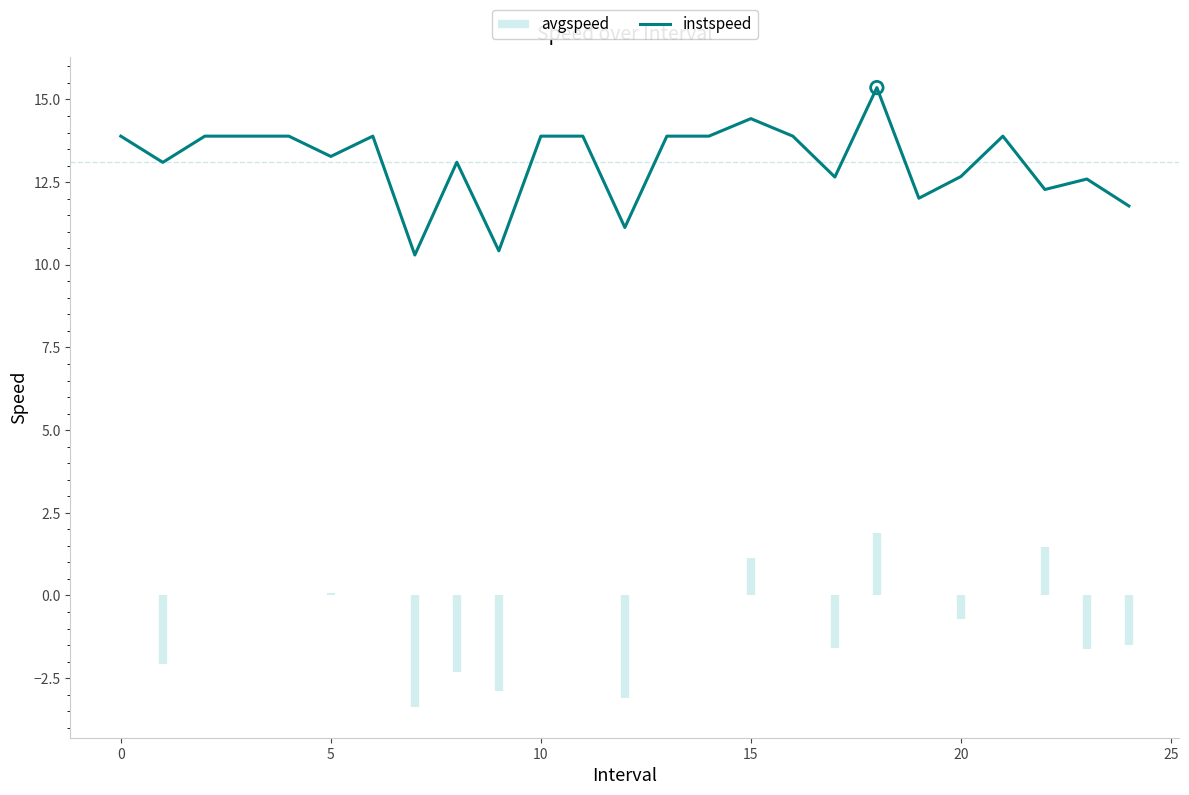

What is the maximum value for instspeed?

15.4